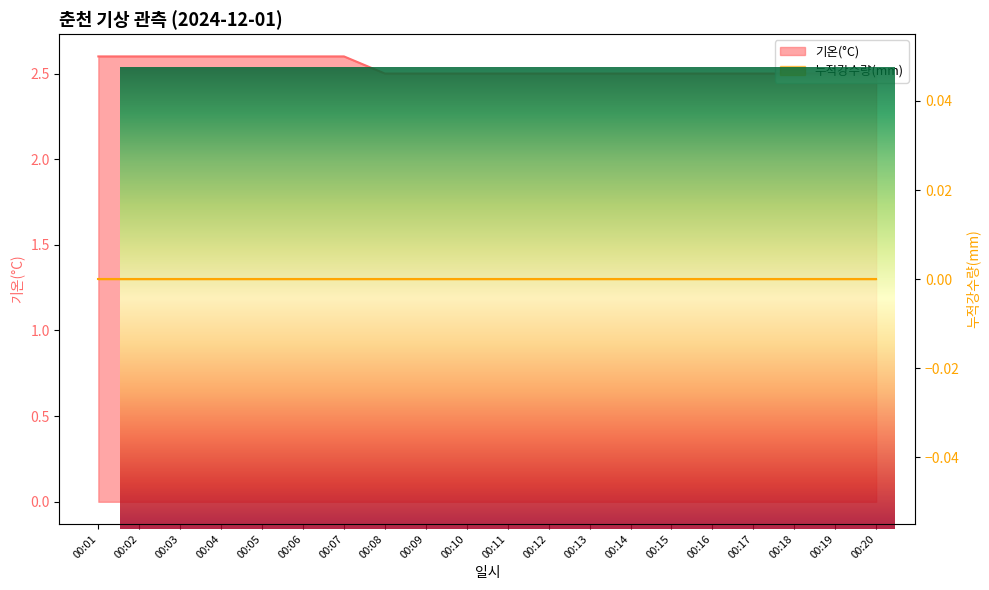

List the labels in order of value, smallest first.

00:08, 00:09, 00:10, 00:11, 00:12, 00:13, 00:14, 00:15, 00:16, 00:17, 00:18, 00:19, 00:20, 00:01, 00:02, 00:03, 00:04, 00:05, 00:06, 00:07